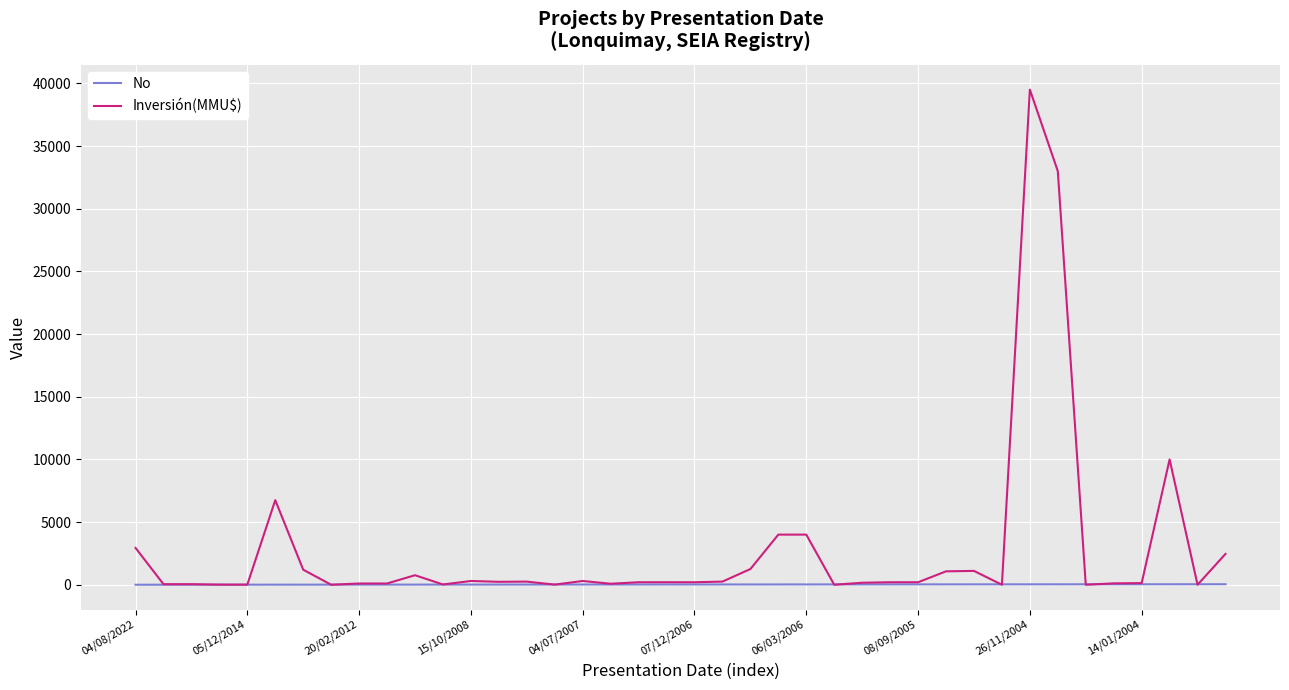

Rank the series by their average value, from lowest to highest.

No, Inversión(MMU$)